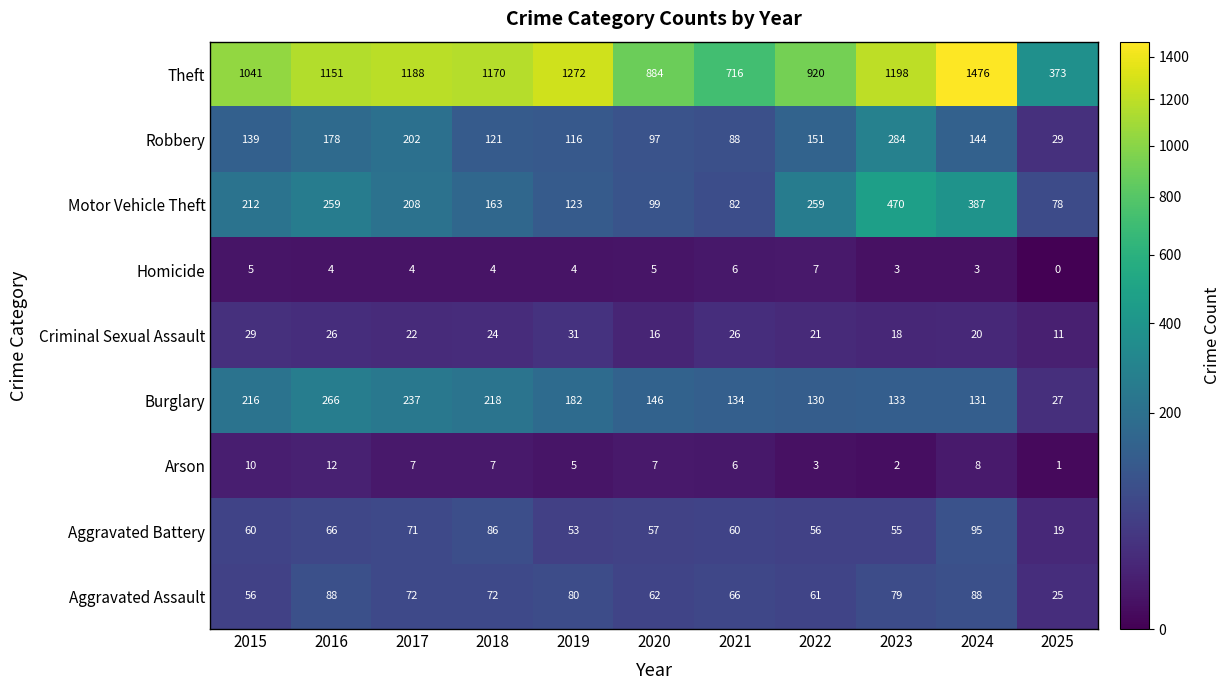

What is the difference between the highest and lowest values at 2022?

917